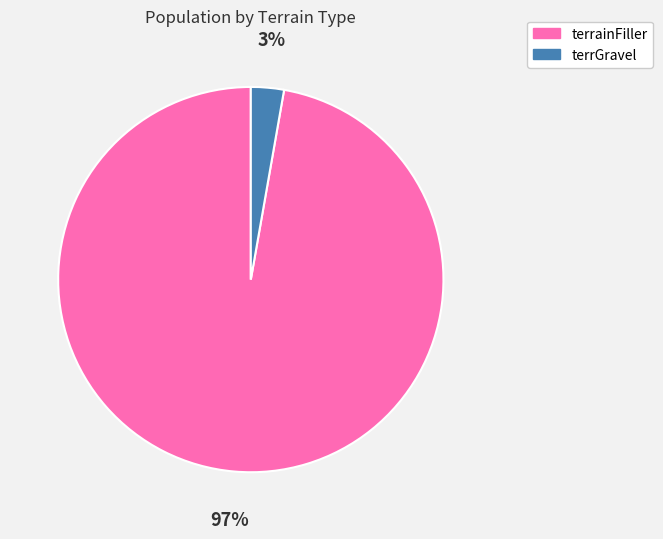

Do terrGravel and terrainFiller together represent more than half of the pie?

Yes